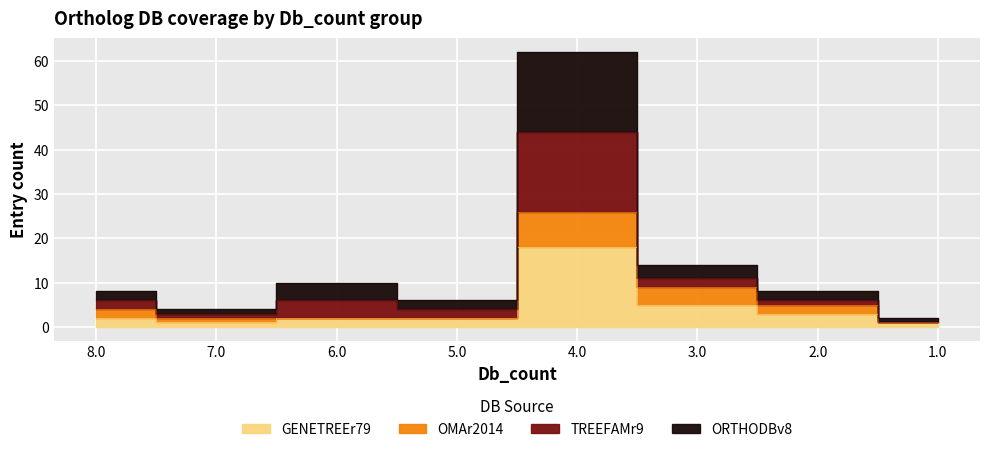

Which series has the largest total across all categories?

TREEFAMr9